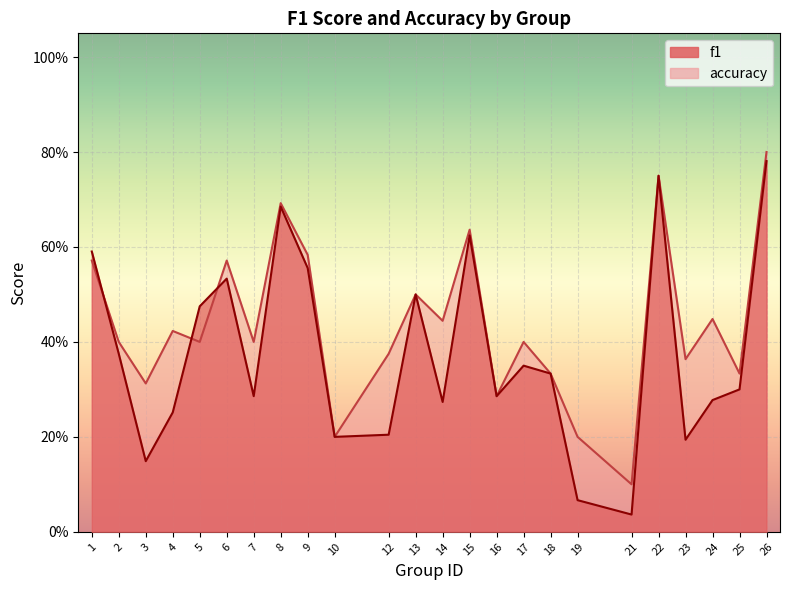

Where do f1 and accuracy first cross each other?

1 and 2